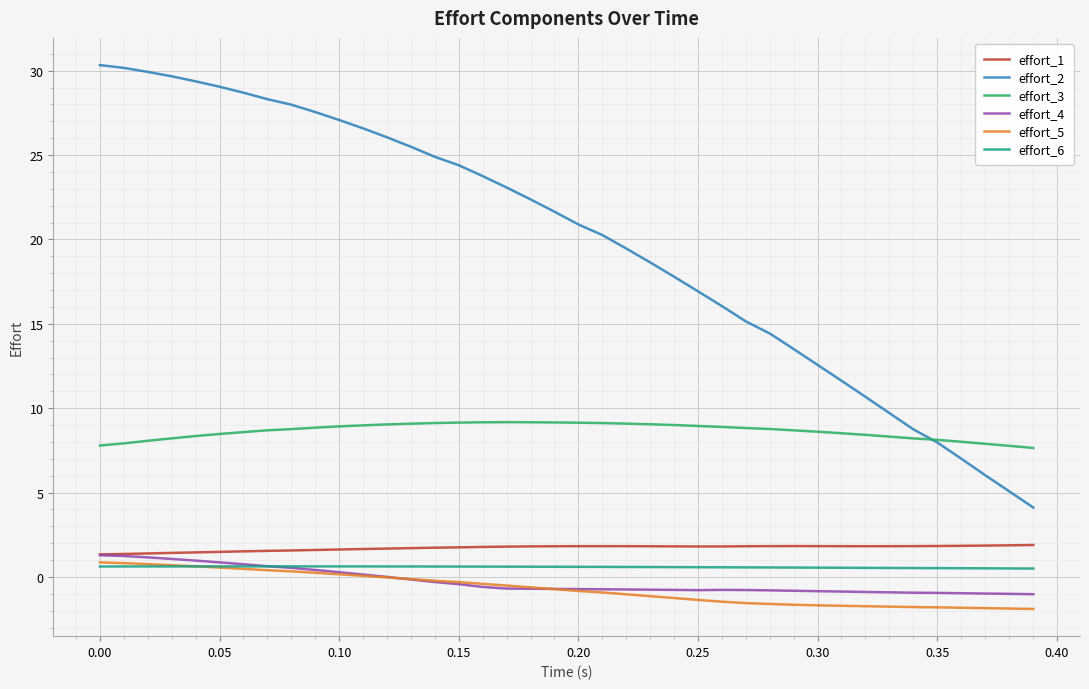

What is the smallest value displayed?

-1.9